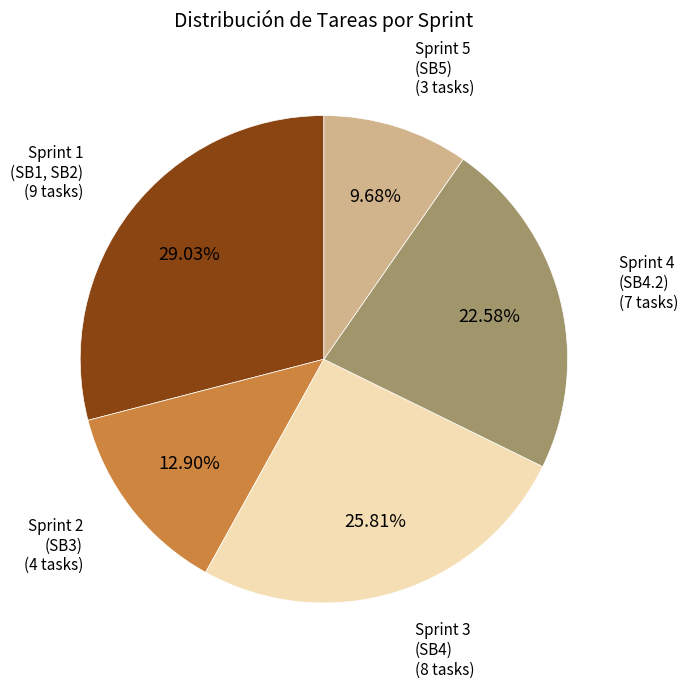

Does any single category account for the majority?

No